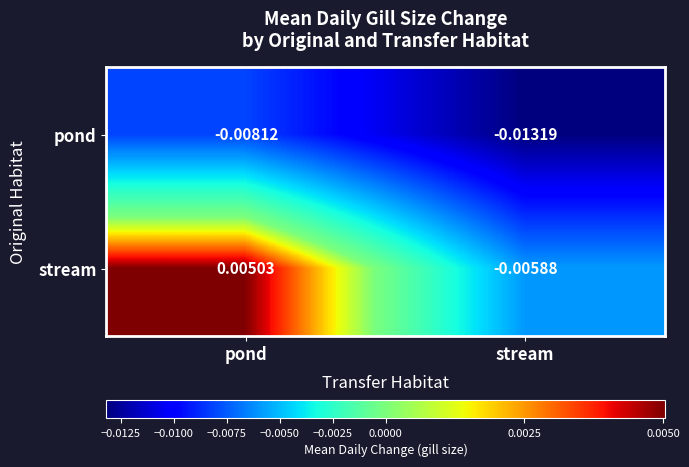

Which series has the widest spread of values?

stream